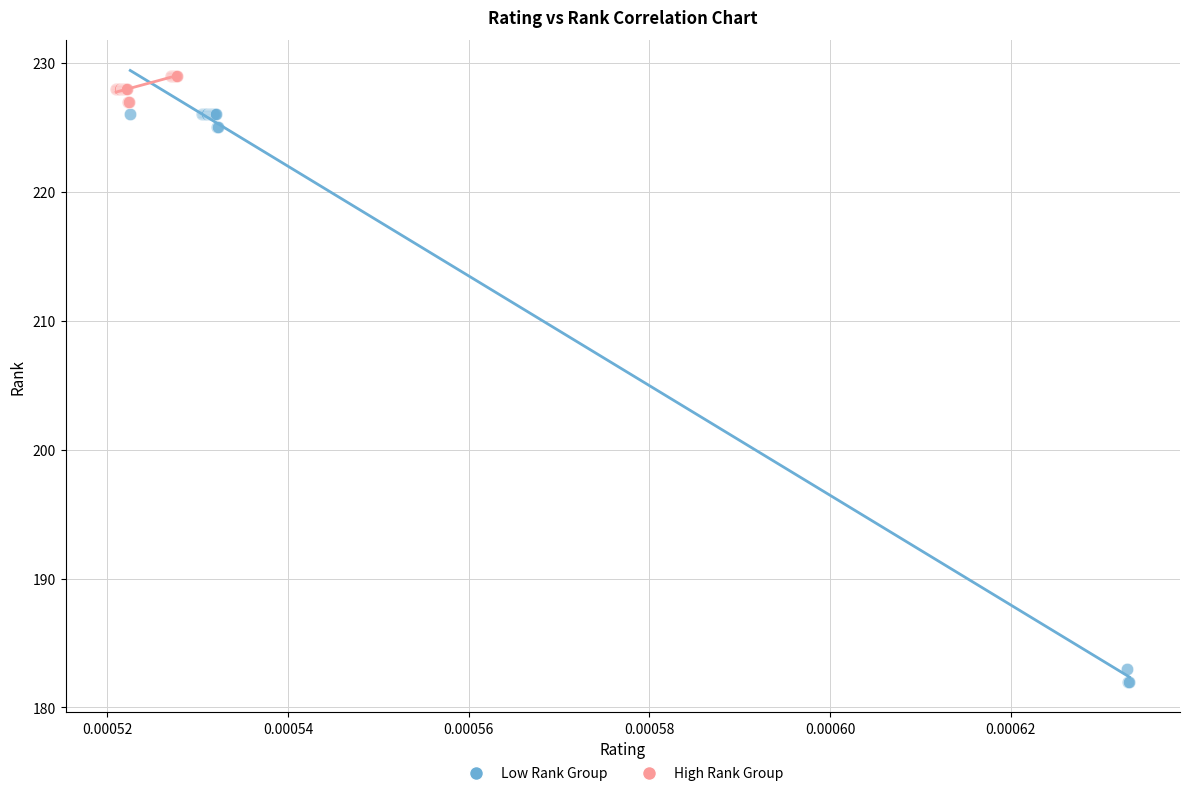

Which series has the largest Y range (max minus min)?

Low Rank Group